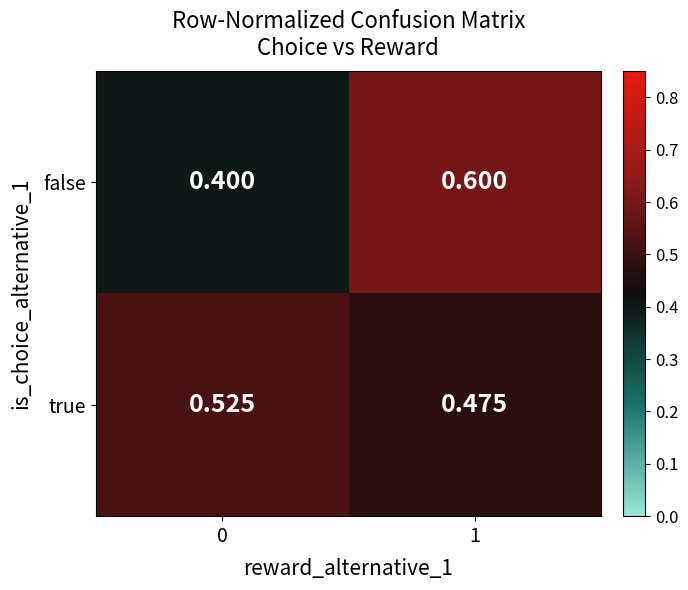

Rank the series by their maximum value, from highest to lowest.

false, true